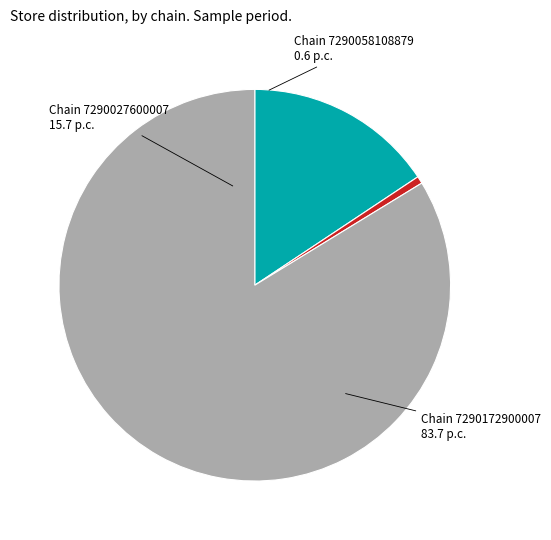

How many slices are in this pie chart?

3